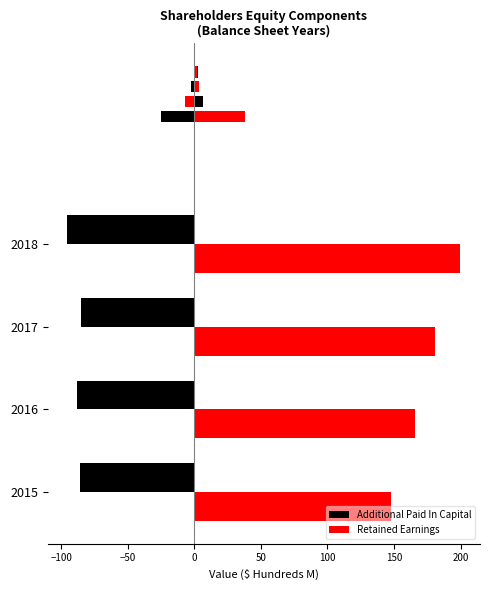

What is the difference between the highest and lowest values at 2017?

266.0